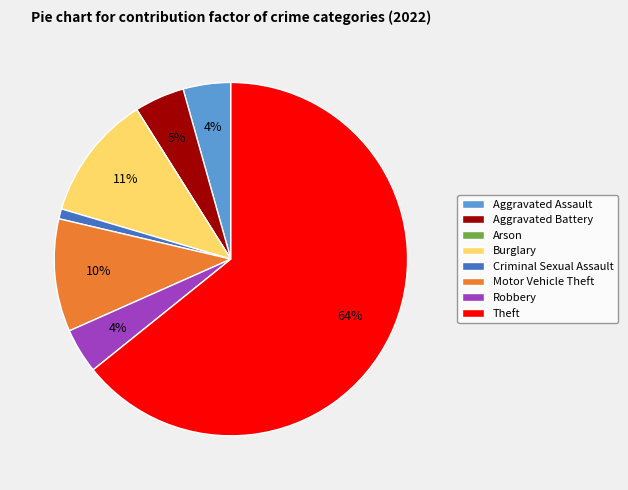

To the nearest percent, what is the average slice percentage?

12%